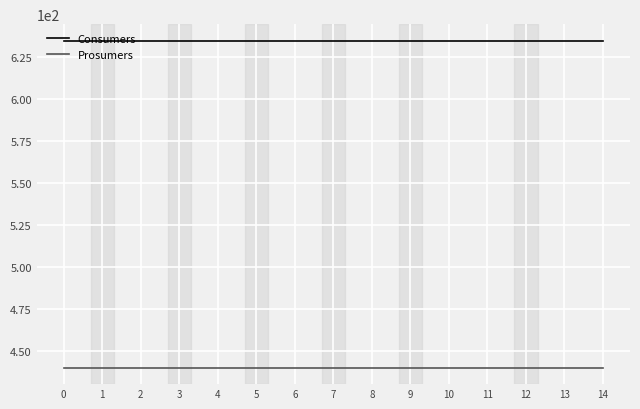

Is the value of Consumers at 5 greater than the value of Prosumers at 13?

Yes